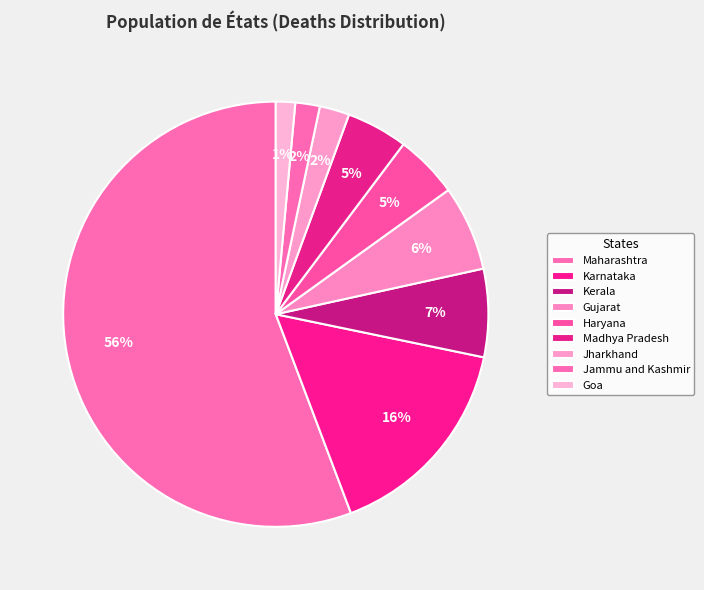

Count the number of slices in the pie.

9